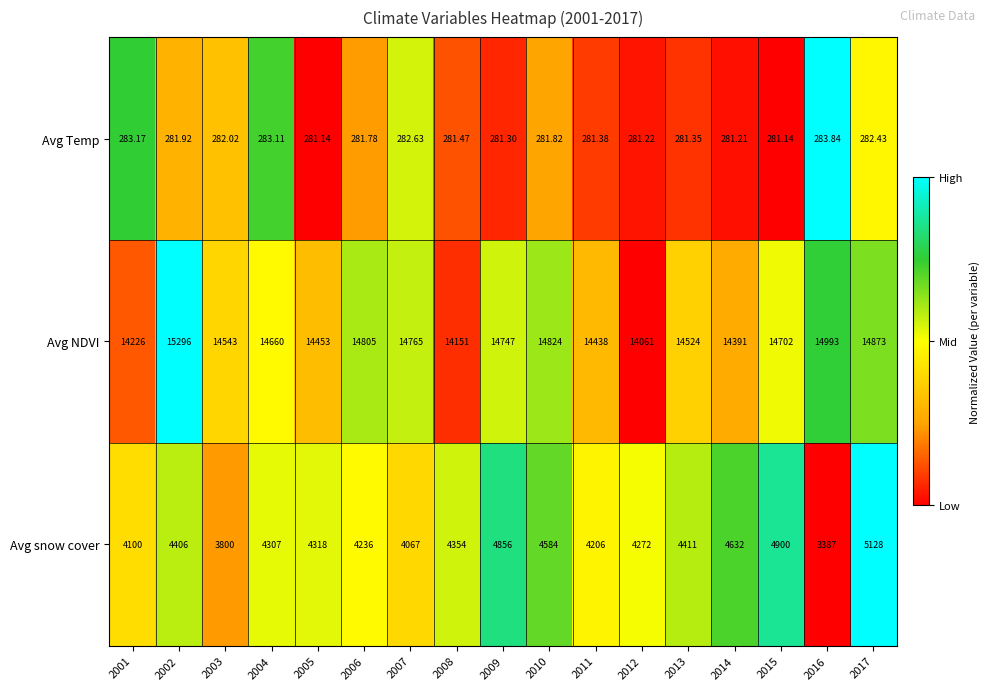

At which category is the sum across all series the highest?

2017